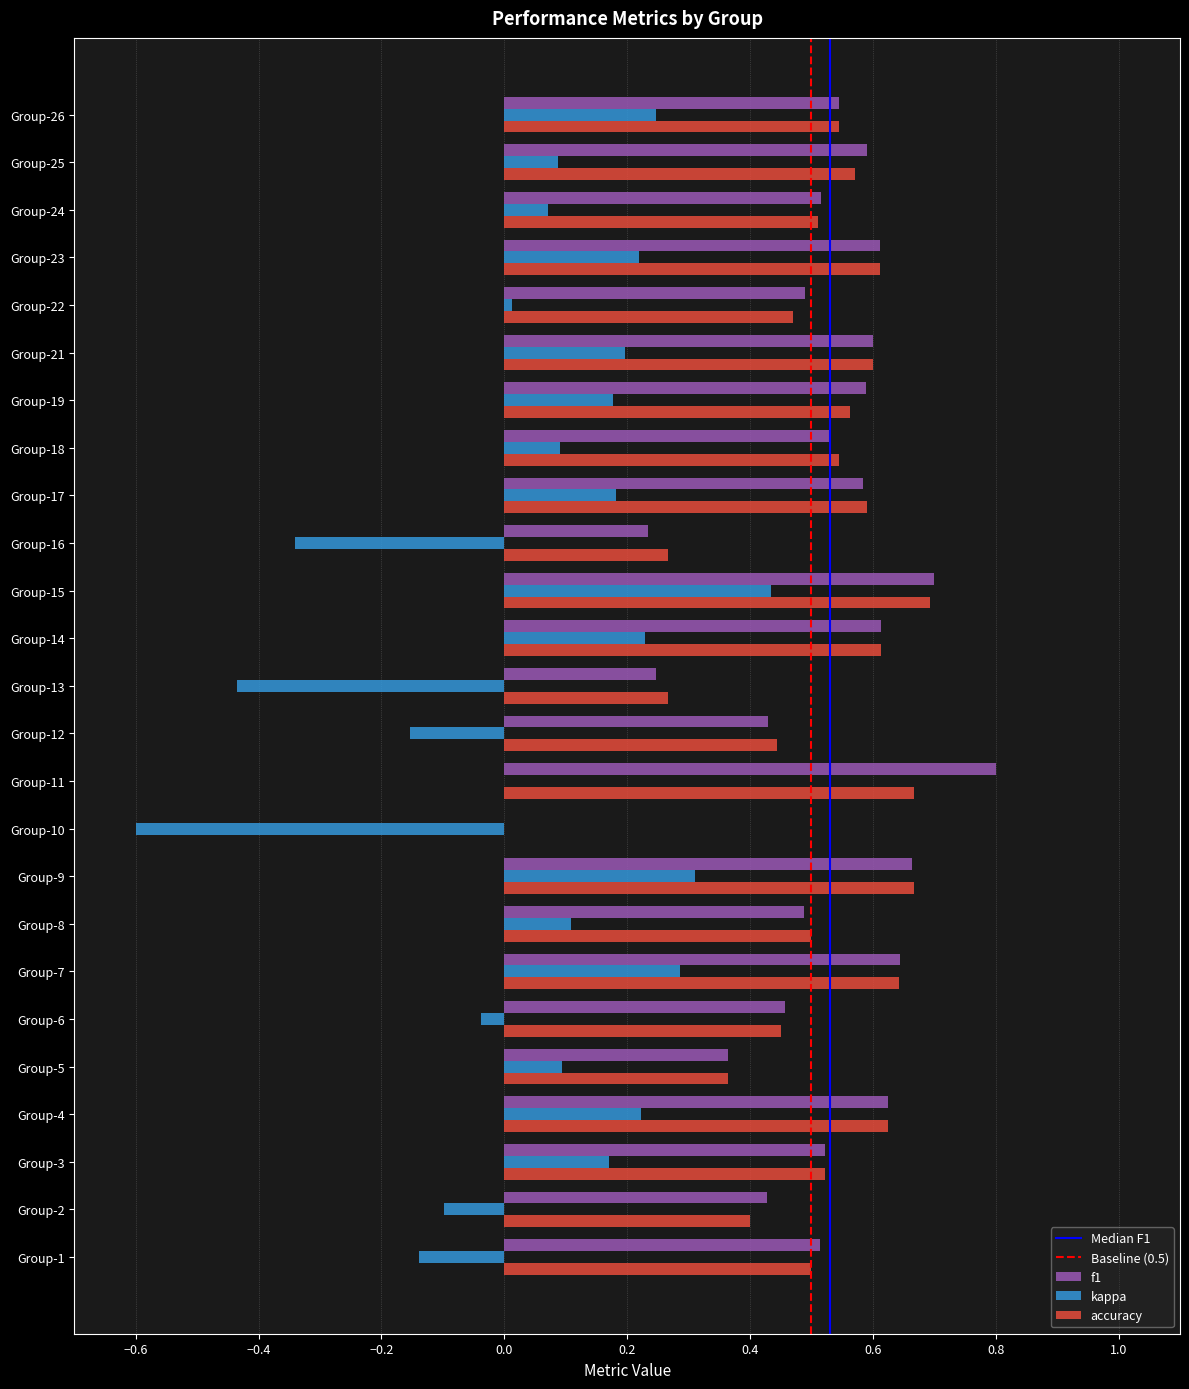

Is it true that accuracy equals 0.7 at Group-15?

True